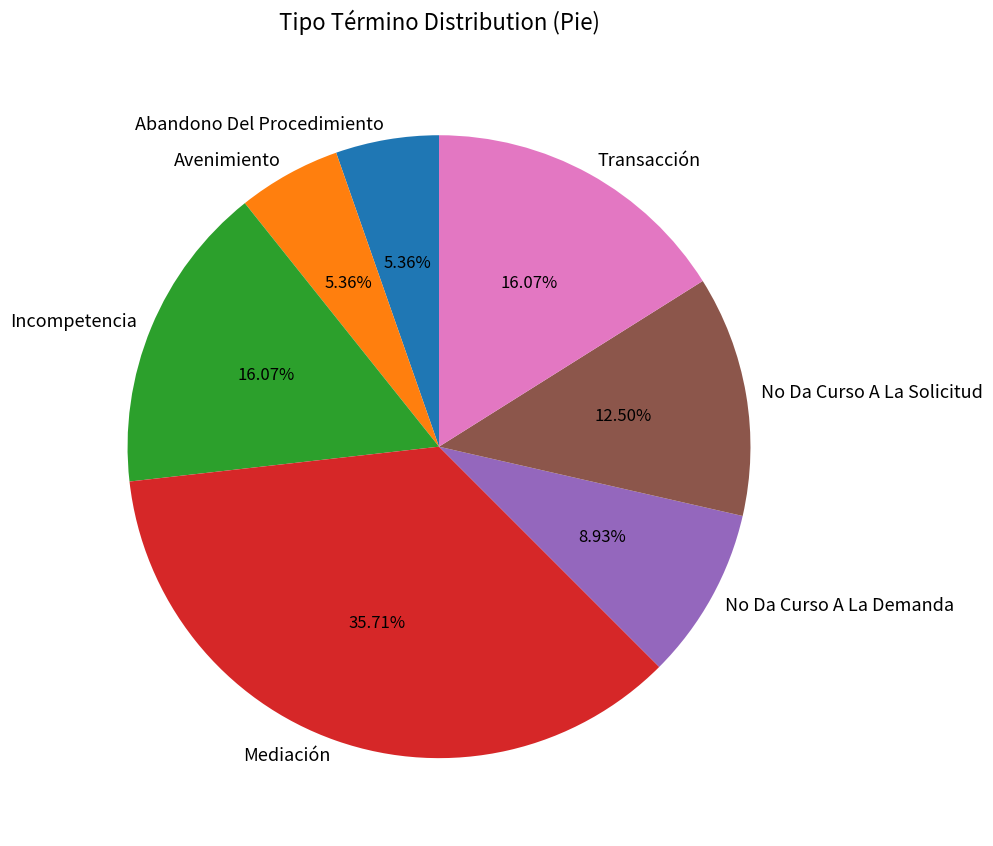

Which slice is the largest?

Mediación